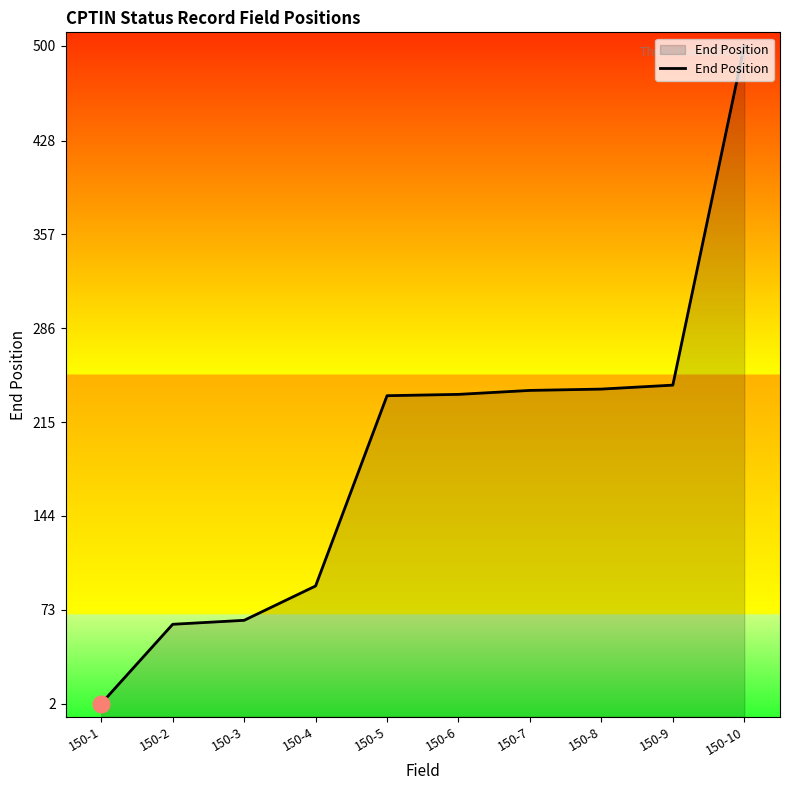

The value at 150-4 is 91. True or false?

True